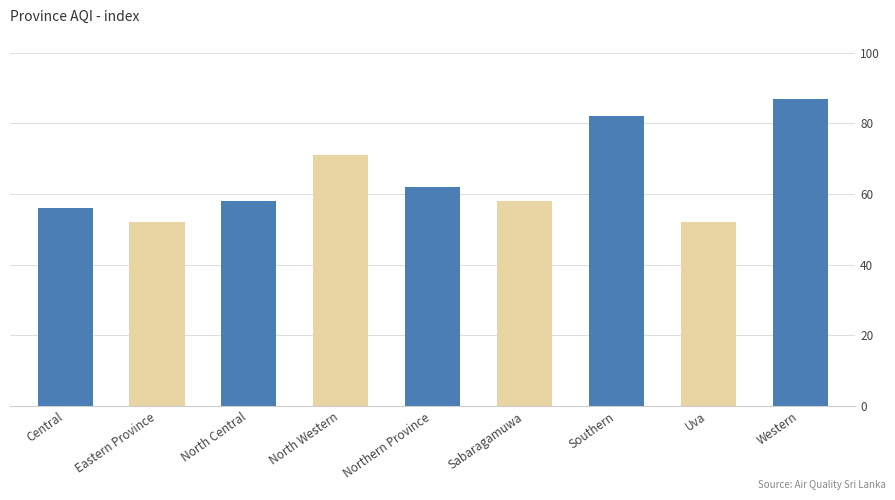

Are the bars horizontal?

No